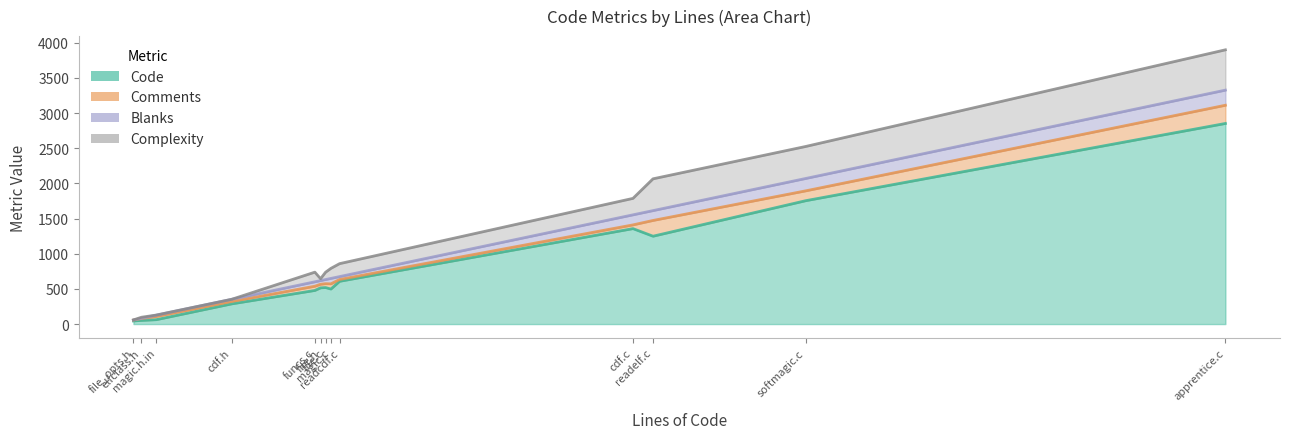

What are all the series names shown in the legend?

Code, Comments, Blanks, Complexity